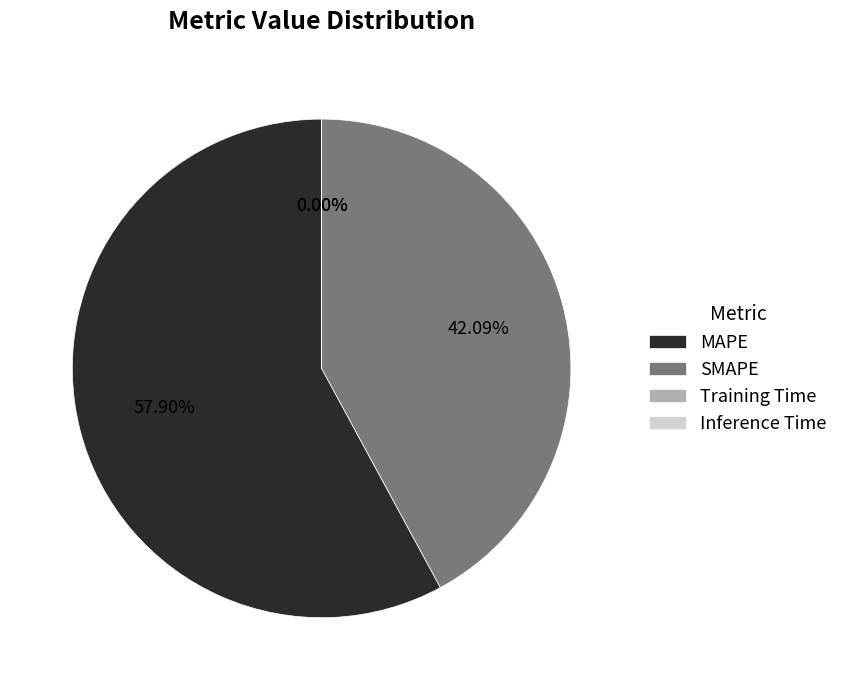

Between MAPE and SMAPE, which is larger?

MAPE